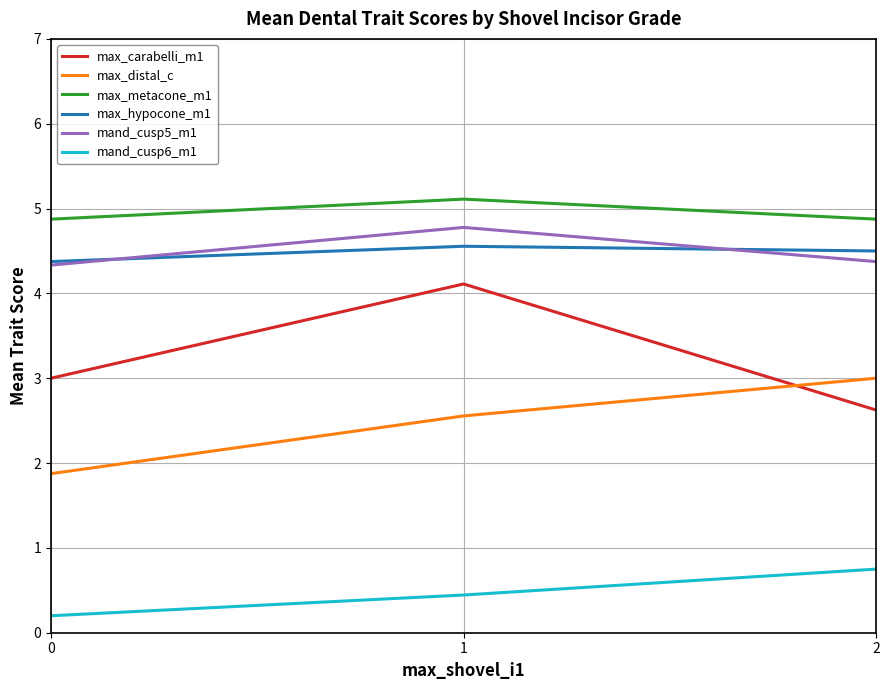

Which series has the largest total across all categories?

max_metacone_m1